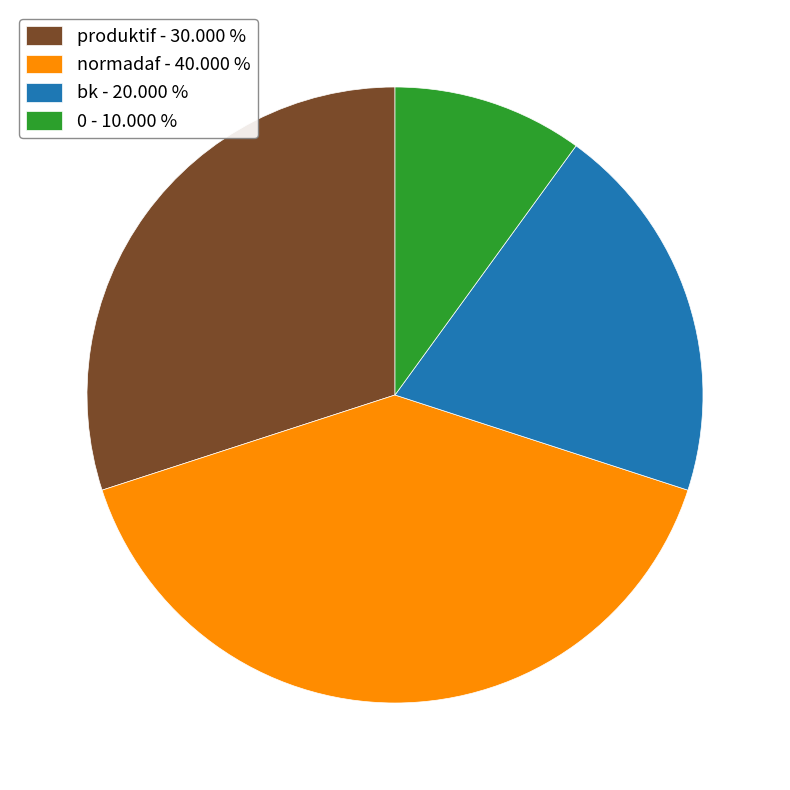

Which category has the smallest portion of the pie?

0 - 10.000 %